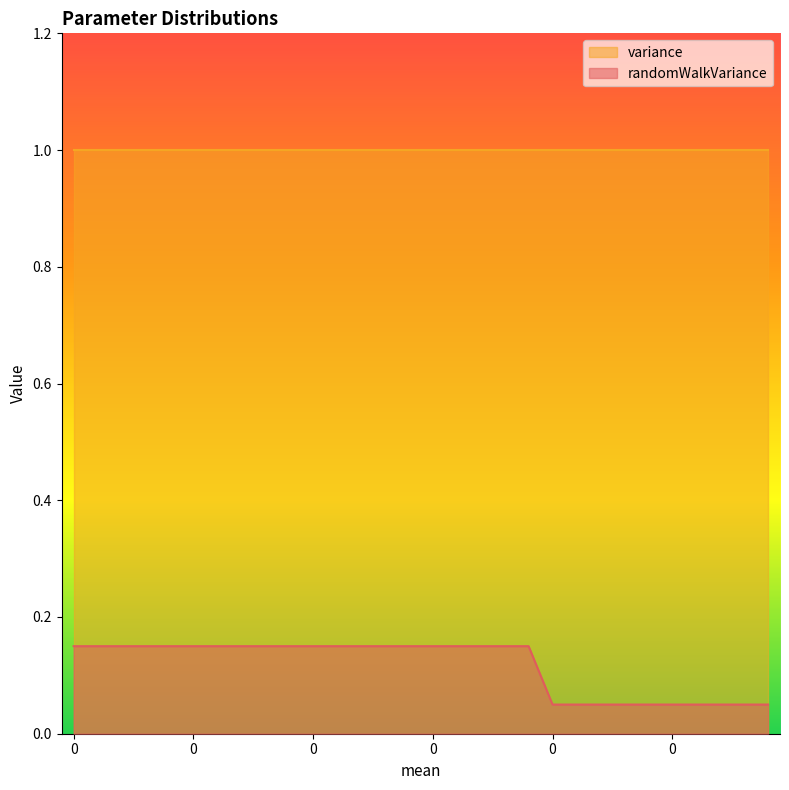

True or false: there are more than 1 points higher than both neighbors.

False